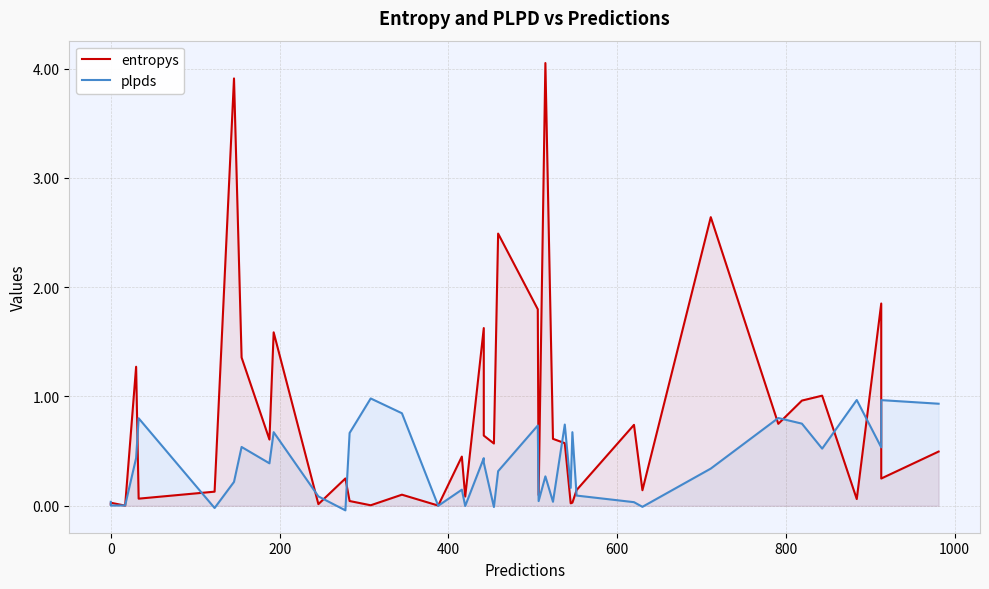

In entropys, how many points are lower than both neighbors (excluding endpoints)?

14